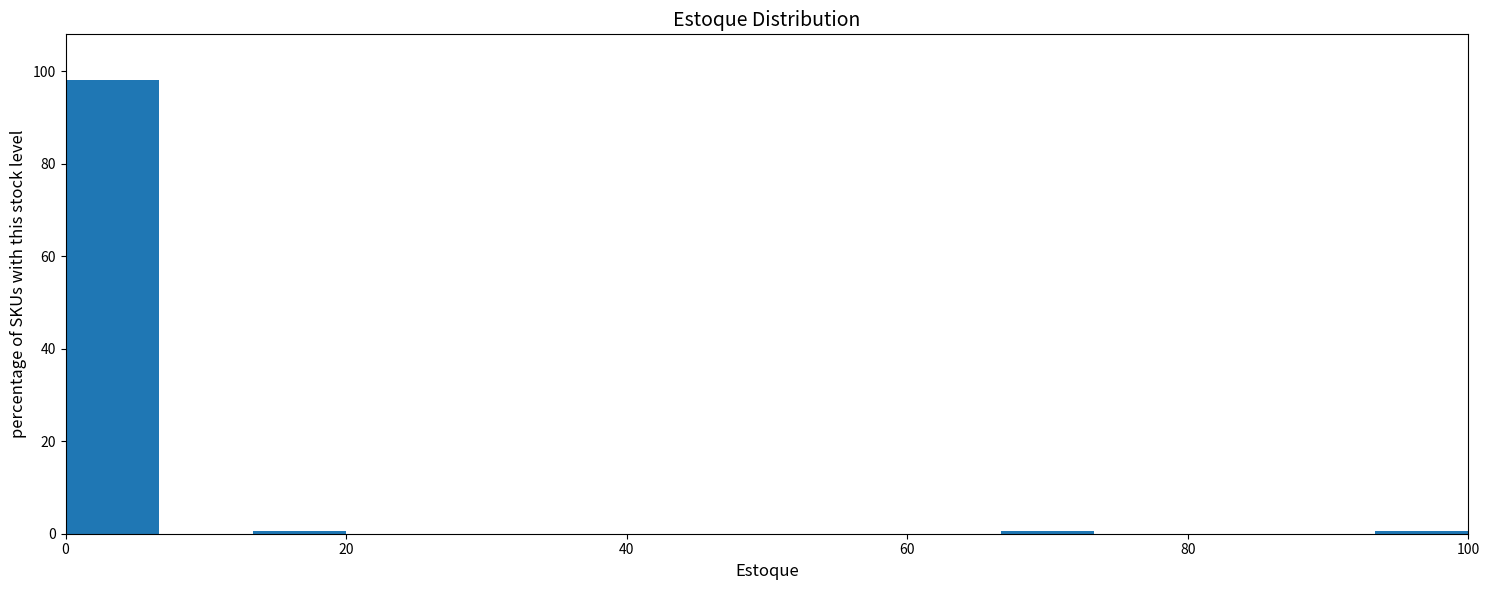

Around what value on the x-axis is the tallest bar? Give the approximate position of its centre, as read against the axis.

4